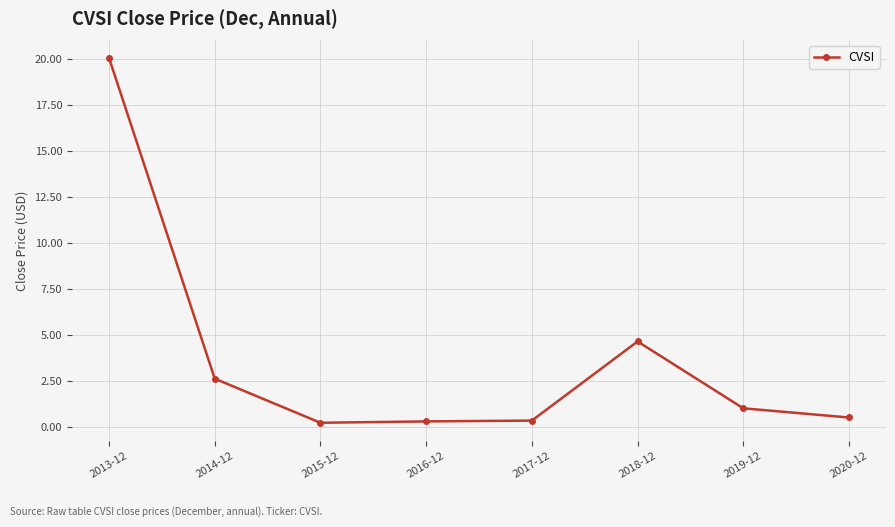

What is the difference between the values at 2015-12 and 2013-12?

19.8